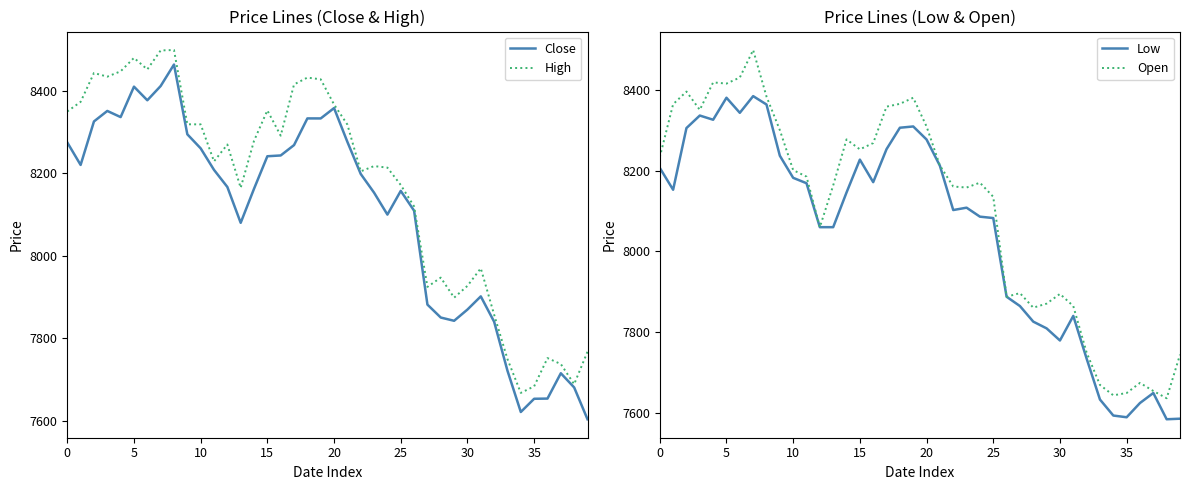

What is the smallest value displayed?

7585.1